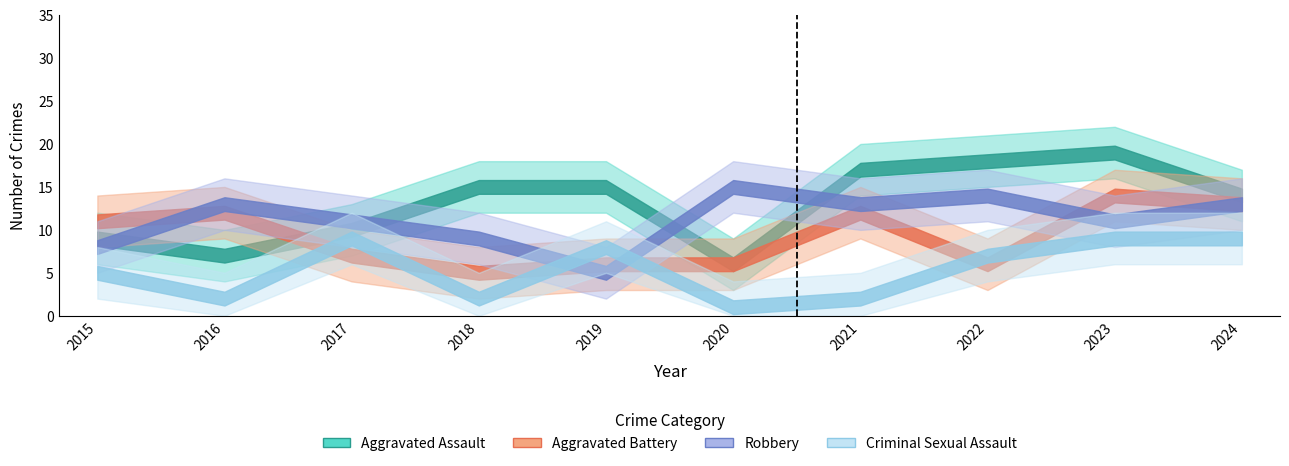

At which label is Robbery closest to 10?

2017